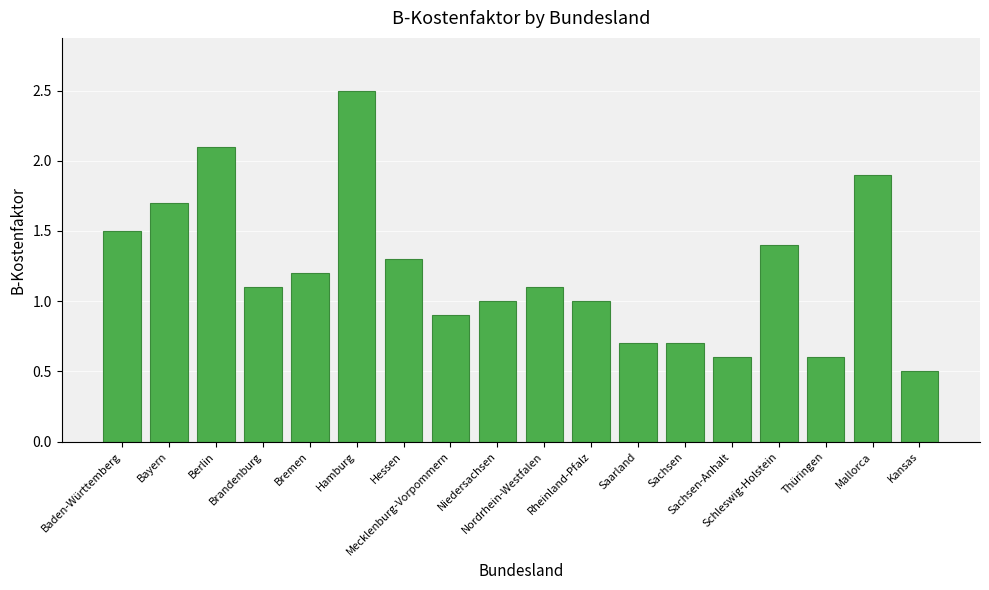

Does the chart contain any negative values?

No